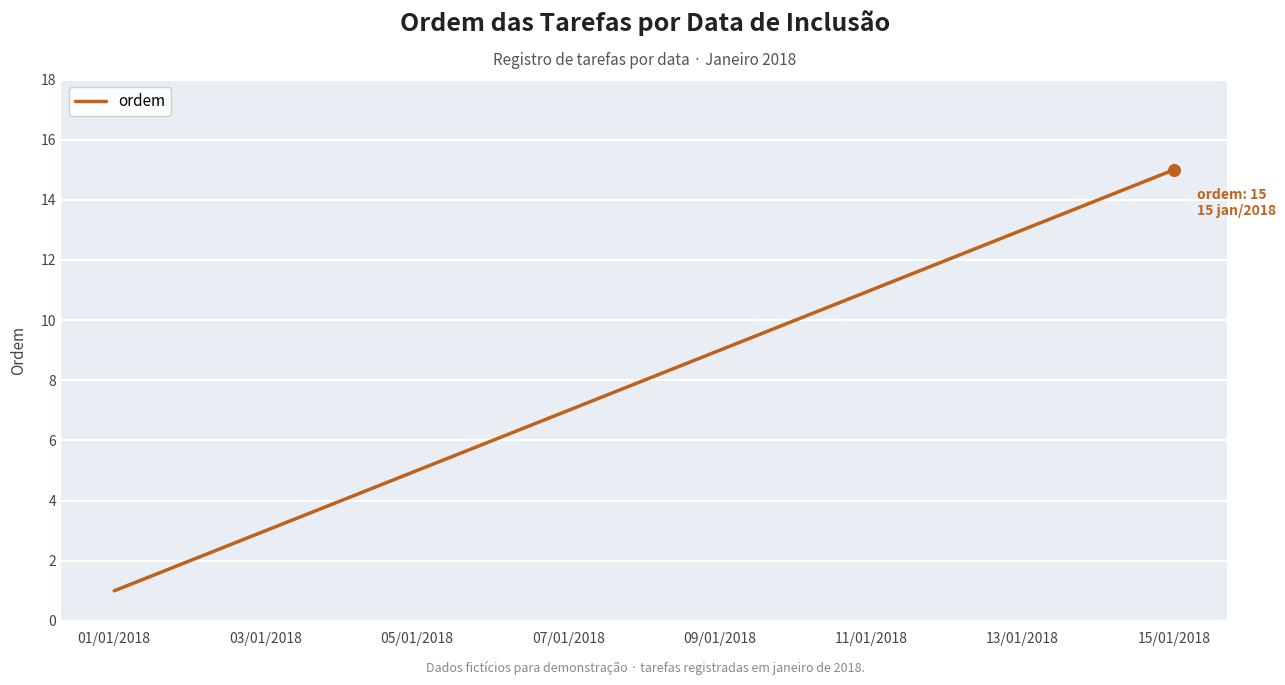

What is the difference between the maximum and minimum values?

14